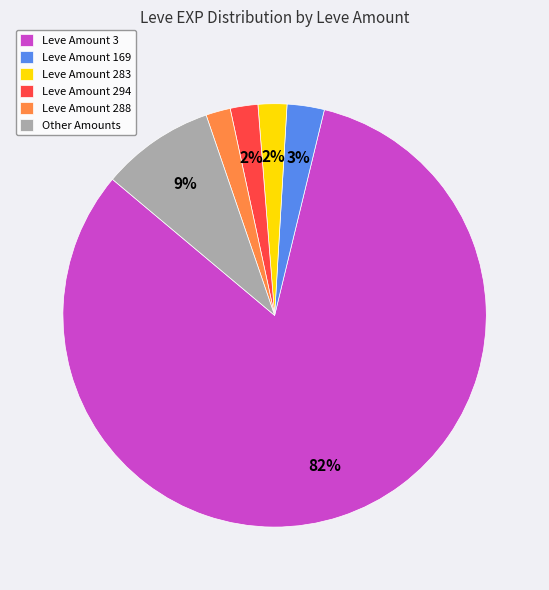

The Leve Amount 283 slice represents 16% of the pie. True or false?

False